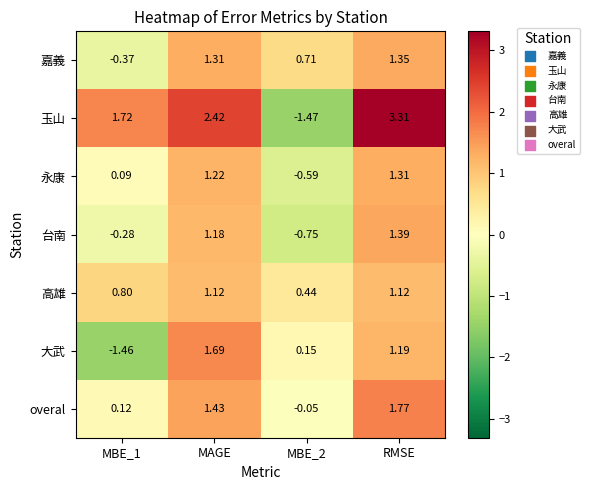

How many categories are shown in the chart?

4